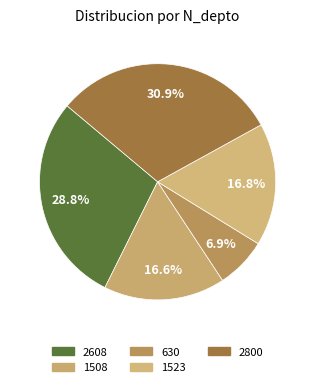

Count the number of slices in the pie.

5